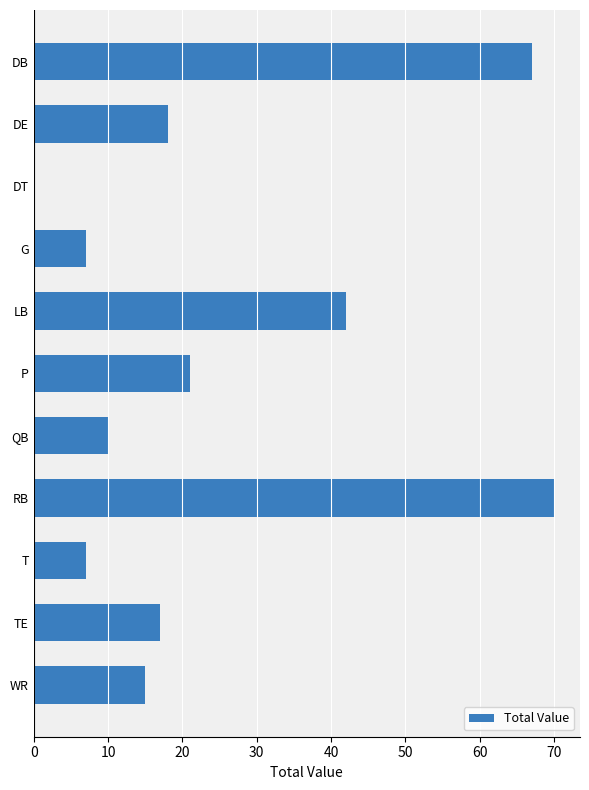

Is it true that the value at DT is 48?

False